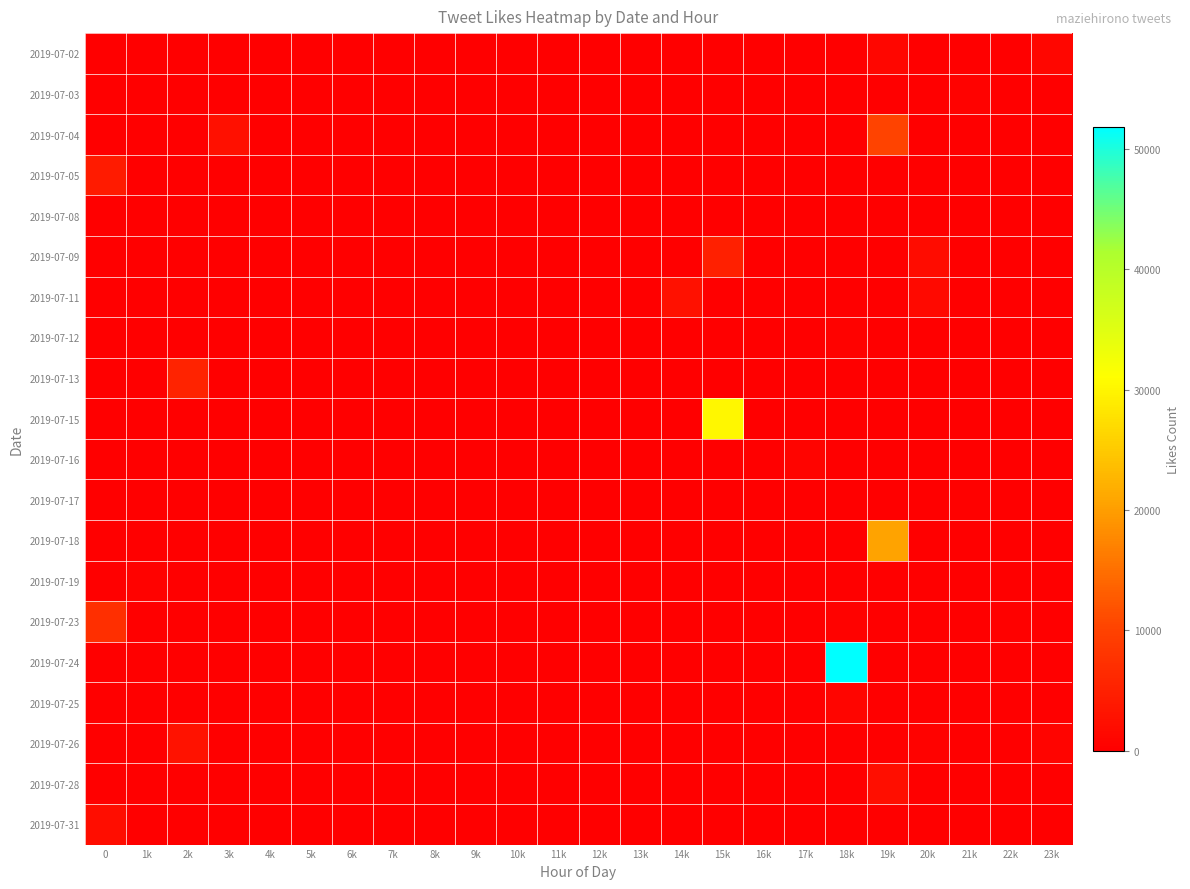

Reading left to right, what are all the values shown in this chart?

2019-07-02: 0=0	1k=0	2k=0	3k=0	4k=0	5k=0	6k=0	7k=0	8k=0	9k=0	10k=0	11k=0	12k=0	13k=0	14k=0	15k=0	16k=0	17k=0	18k=0	19k=1044	20k=0	21k=0	22k=0	23k=1133
2019-07-03: 0=0	1k=0	2k=0	3k=0	4k=0	5k=0	6k=0	7k=0	8k=0	9k=0	10k=0	11k=0	12k=0	13k=0	14k=0	15k=0	16k=0	17k=0	18k=0	19k=0	20k=0	21k=443	22k=0	23k=0
2019-07-04: 0=0	1k=0	2k=0	3k=2537	4k=0	5k=0	6k=0	7k=0	8k=0	9k=0	10k=0	11k=0	12k=0	13k=0	14k=0	15k=0	16k=0	17k=0	18k=0	19k=10275	20k=0	21k=0	22k=0	23k=0
2019-07-05: 0=4227	1k=0	2k=0	3k=0	4k=0	5k=0	6k=0	7k=0	8k=0	9k=0	10k=0	11k=0	12k=0	13k=0	14k=0	15k=0	16k=0	17k=0	18k=0	19k=0	20k=0	21k=0	22k=0	23k=0
2019-07-08: 0=0	1k=0	2k=0	3k=0	4k=0	5k=0	6k=0	7k=0	8k=0	9k=0	10k=0	11k=0	12k=0	13k=0	14k=0	15k=114	16k=0	17k=0	18k=0	19k=0	20k=0	21k=0	22k=0	23k=0
2019-07-09: 0=0	1k=0	2k=0	3k=0	4k=0	5k=0	6k=0	7k=0	8k=0	9k=0	10k=0	11k=0	12k=0	13k=0	14k=0	15k=4957	16k=0	17k=0	18k=0	19k=0	20k=1871	21k=0	22k=0	23k=0
2019-07-11: 0=0	1k=163	2k=0	3k=0	4k=0	5k=0	6k=0	7k=0	8k=0	9k=0	10k=0	11k=0	12k=0	13k=0	14k=2718	15k=0	16k=0	17k=0	18k=0	19k=0	20k=1505	21k=0	22k=0	23k=0
2019-07-12: 0=0	1k=0	2k=0	3k=0	4k=0	5k=0	6k=0	7k=0	8k=0	9k=0	10k=0	11k=0	12k=0	13k=0	14k=0	15k=0	16k=0	17k=0	18k=604	19k=0	20k=0	21k=0	22k=0	23k=0
2019-07-13: 0=0	1k=0	2k=5444	3k=0	4k=0	5k=0	6k=0	7k=0	8k=0	9k=0	10k=0	11k=0	12k=0	13k=0	14k=0	15k=0	16k=0	17k=0	18k=0	19k=0	20k=0	21k=0	22k=0	23k=0
2019-07-15: 0=0	1k=0	2k=0	3k=0	4k=0	5k=0	6k=0	7k=0	8k=0	9k=0	10k=0	11k=0	12k=0	13k=0	14k=0	15k=30213	16k=0	17k=0	18k=0	19k=0	20k=0	21k=0	22k=0	23k=0
2019-07-16: 0=0	1k=0	2k=0	3k=0	4k=0	5k=0	6k=0	7k=0	8k=0	9k=0	10k=0	11k=0	12k=0	13k=0	14k=0	15k=0	16k=0	17k=725	18k=0	19k=0	20k=0	21k=0	22k=0	23k=0
2019-07-17: 0=0	1k=0	2k=0	3k=0	4k=0	5k=0	6k=0	7k=0	8k=0	9k=0	10k=0	11k=0	12k=0	13k=0	14k=0	15k=0	16k=0	17k=0	18k=0	19k=0	20k=0	21k=225	22k=0	23k=0
2019-07-18: 0=0	1k=0	2k=0	3k=0	4k=0	5k=0	6k=0	7k=0	8k=0	9k=0	10k=0	11k=0	12k=0	13k=0	14k=0	15k=0	16k=0	17k=0	18k=0	19k=20589	20k=0	21k=0	22k=0	23k=0
2019-07-19: 0=0	1k=592	2k=0	3k=0	4k=0	5k=0	6k=0	7k=0	8k=0	9k=0	10k=0	11k=0	12k=0	13k=0	14k=0	15k=0	16k=0	17k=0	18k=0	19k=0	20k=0	21k=0	22k=0	23k=0
2019-07-23: 0=7283	1k=0	2k=0	3k=0	4k=0	5k=0	6k=0	7k=0	8k=0	9k=0	10k=0	11k=0	12k=0	13k=0	14k=0	15k=0	16k=0	17k=0	18k=475	19k=0	20k=0	21k=0	22k=391	23k=0
2019-07-24: 0=0	1k=0	2k=0	3k=0	4k=0	5k=0	6k=0	7k=0	8k=0	9k=0	10k=0	11k=0	12k=0	13k=0	14k=0	15k=0	16k=0	17k=0	18k=51819	19k=0	20k=0	21k=0	22k=0	23k=0
2019-07-25: 0=0	1k=0	2k=0	3k=0	4k=0	5k=0	6k=0	7k=0	8k=0	9k=0	10k=0	11k=0	12k=0	13k=0	14k=0	15k=0	16k=0	17k=0	18k=921	19k=6	20k=0	21k=0	22k=0	23k=0
2019-07-26: 0=0	1k=0	2k=2963	3k=0	4k=0	5k=0	6k=0	7k=0	8k=0	9k=0	10k=0	11k=0	12k=0	13k=0	14k=0	15k=0	16k=0	17k=0	18k=0	19k=0	20k=513	21k=0	22k=0	23k=721
2019-07-28: 0=0	1k=0	2k=0	3k=0	4k=0	5k=0	6k=0	7k=0	8k=0	9k=0	10k=0	11k=0	12k=0	13k=0	14k=0	15k=0	16k=0	17k=0	18k=0	19k=2345	20k=0	21k=0	22k=0	23k=0
2019-07-31: 0=2217	1k=0	2k=0	3k=0	4k=0	5k=0	6k=0	7k=0	8k=0	9k=0	10k=0	11k=0	12k=0	13k=0	14k=0	15k=0	16k=0	17k=0	18k=0	19k=0	20k=64	21k=0	22k=0	23k=0